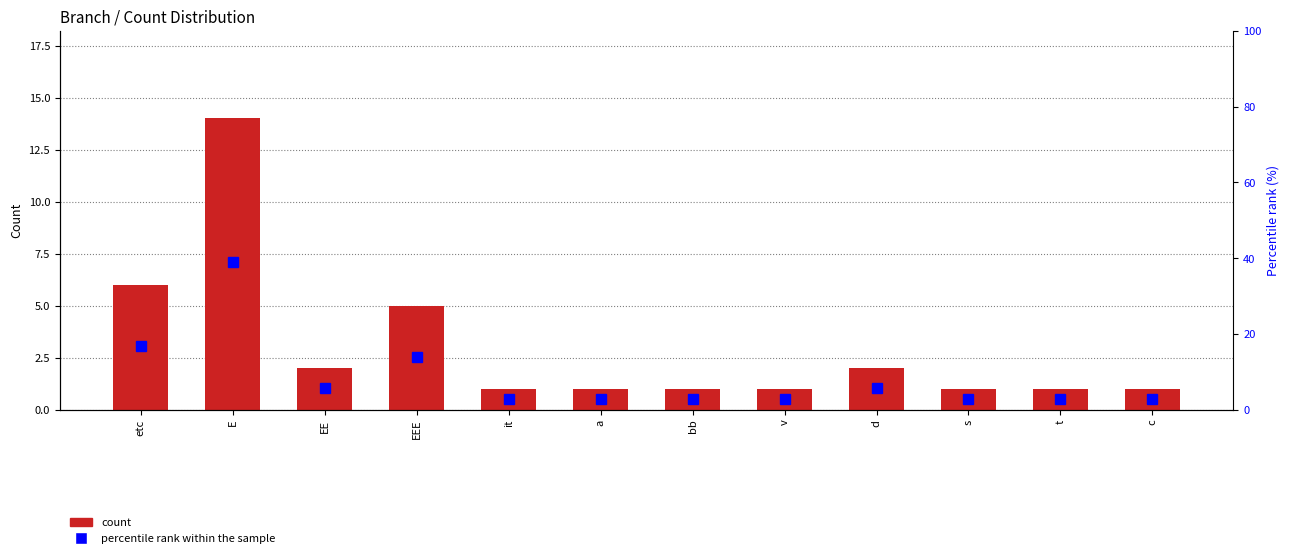

What is the sum of all percentile rank within the sample values?

100.3